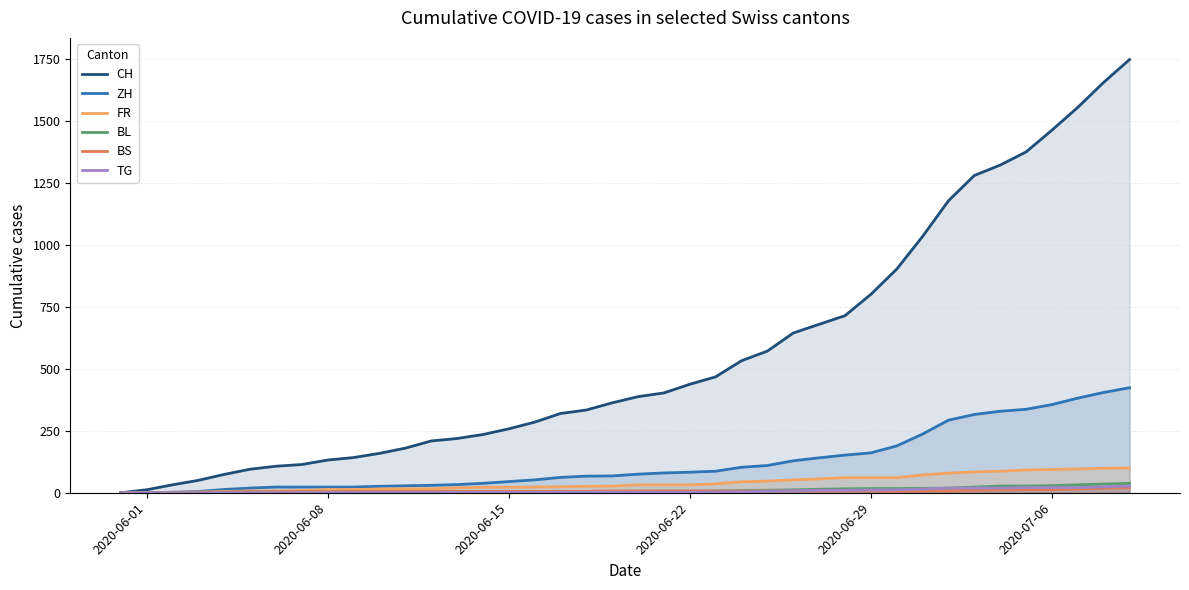

Which series has the largest total across all categories?

CH